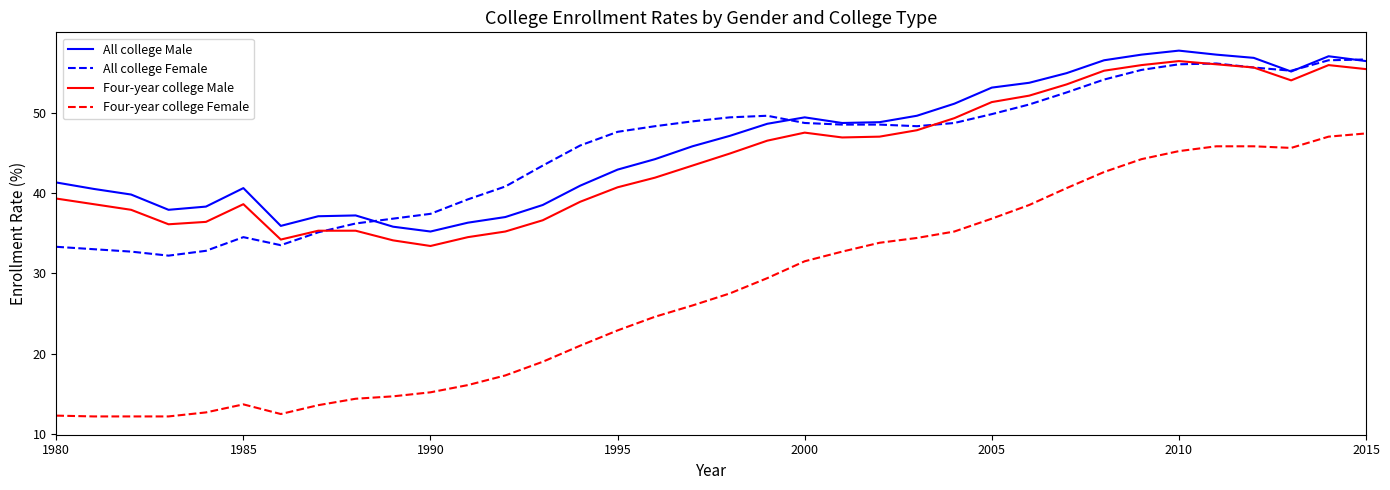

Which series has the widest spread of values?

Four-year college Female